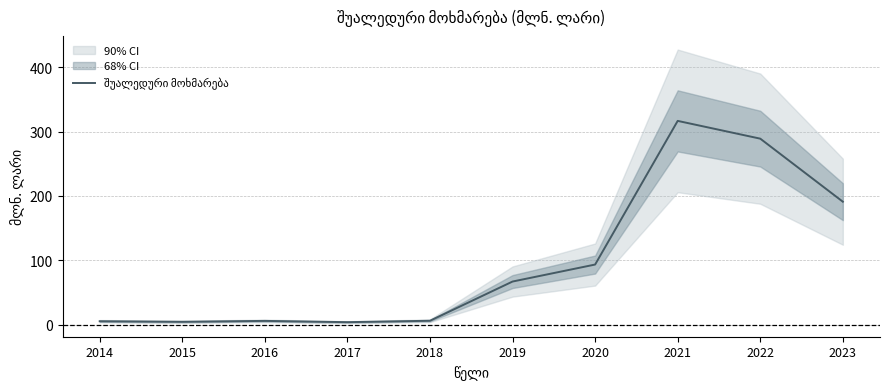

Where is the data nearest to the value 160?

2023